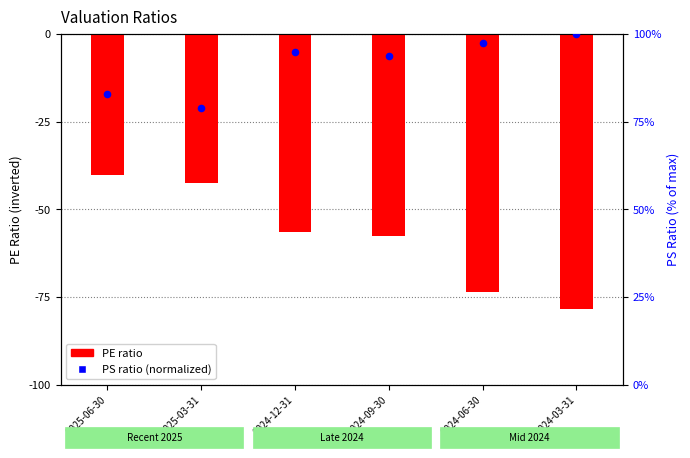

Which series has the largest total across all categories?

PS Ratio (normalized %)